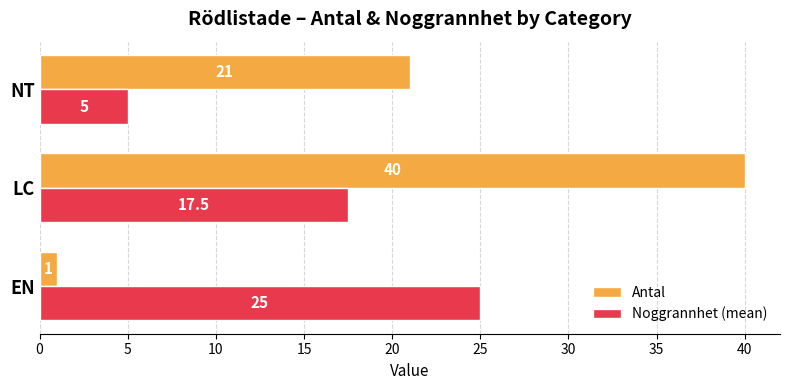

How many values in the Antal series are below 21?

1